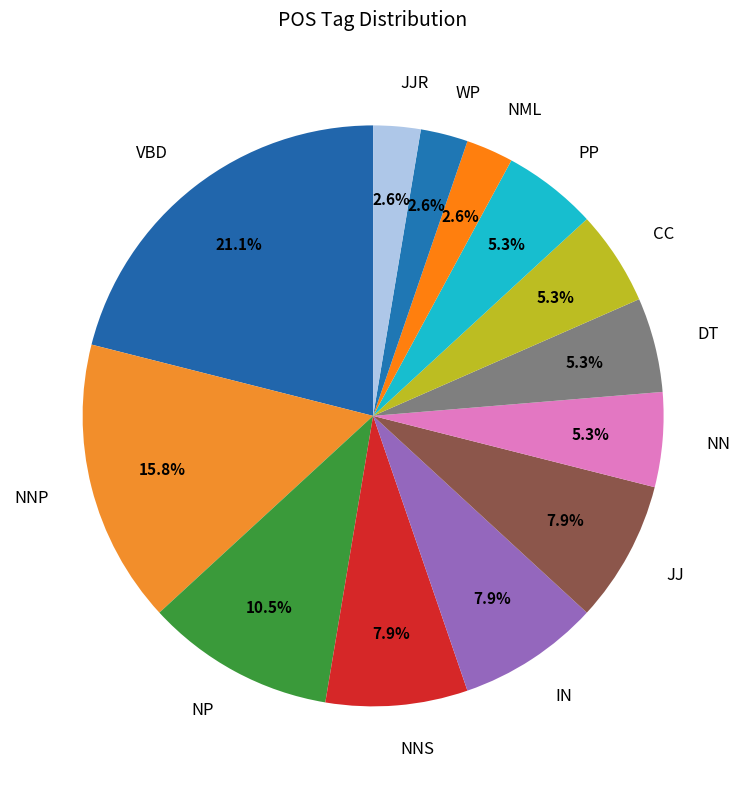

Between NML and NNS, which is larger?

NNS